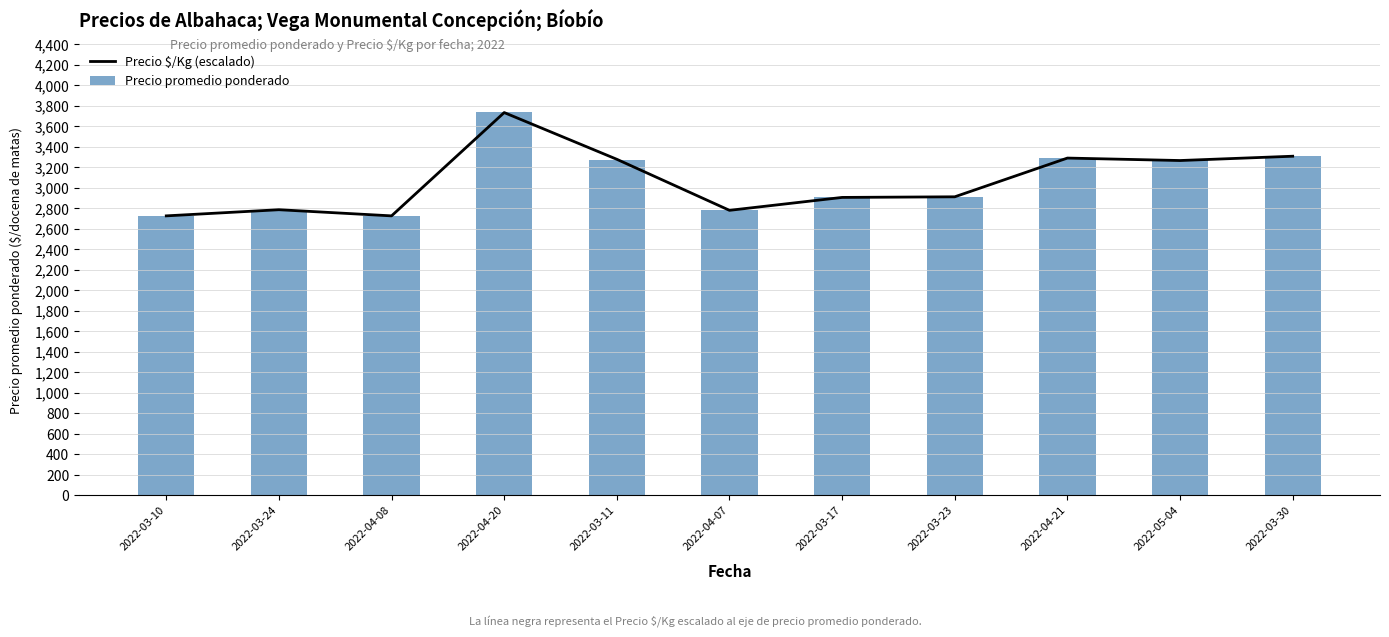

What is the minimum value shown in the chart?

2722.0